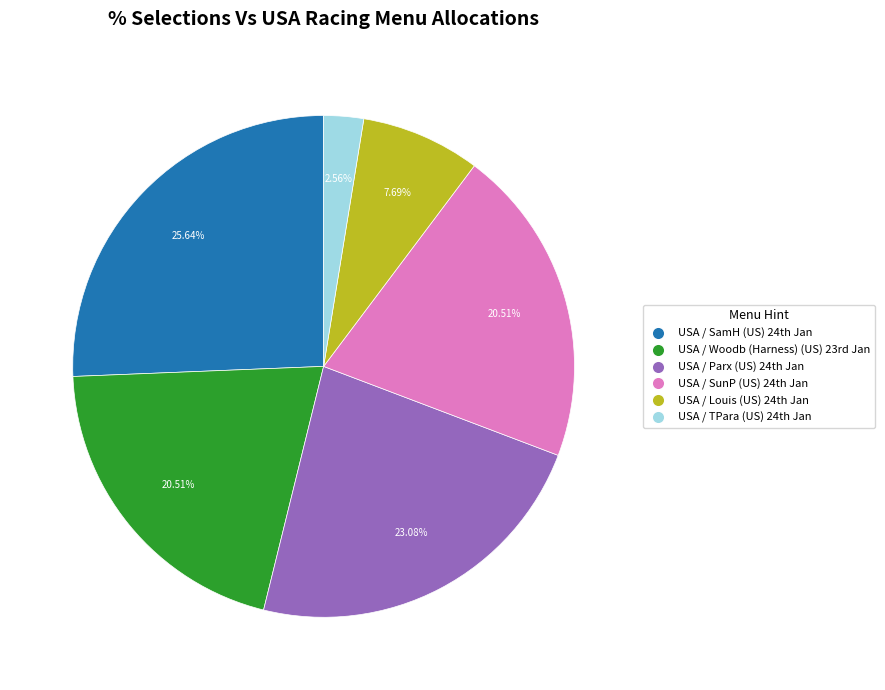

To the nearest percent, what is the average slice percentage?

17%